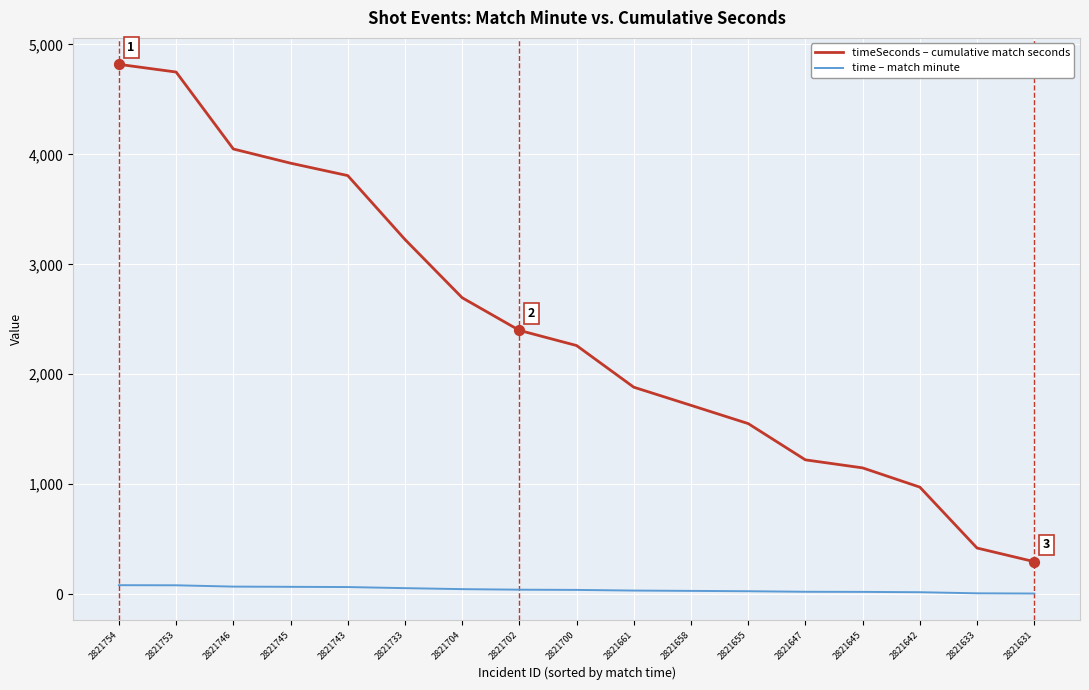

Which series has the largest range (max minus min)?

timeSeconds – cumulative match seconds